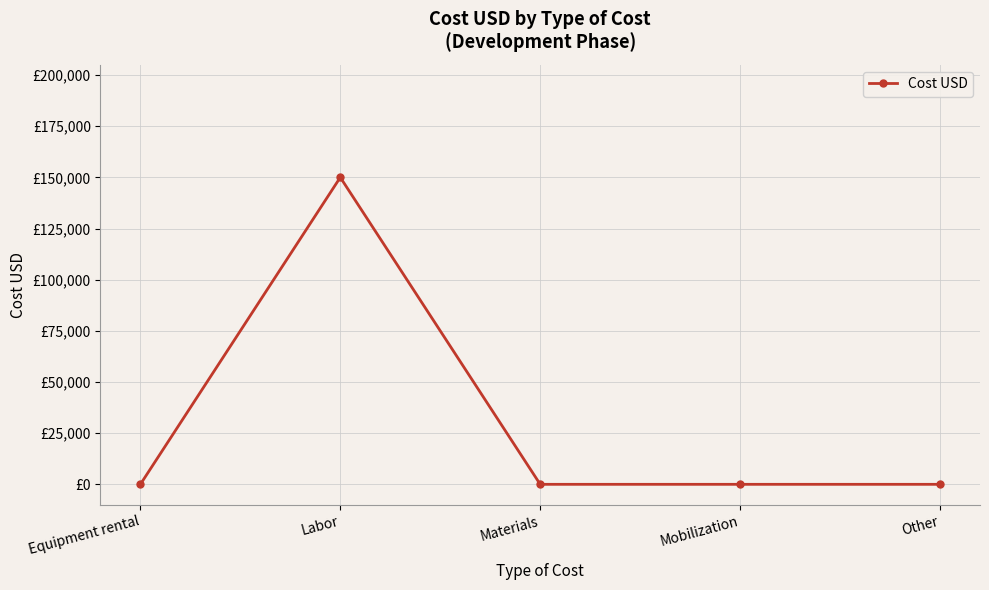

Is this an area chart (filled region under the line)?

No